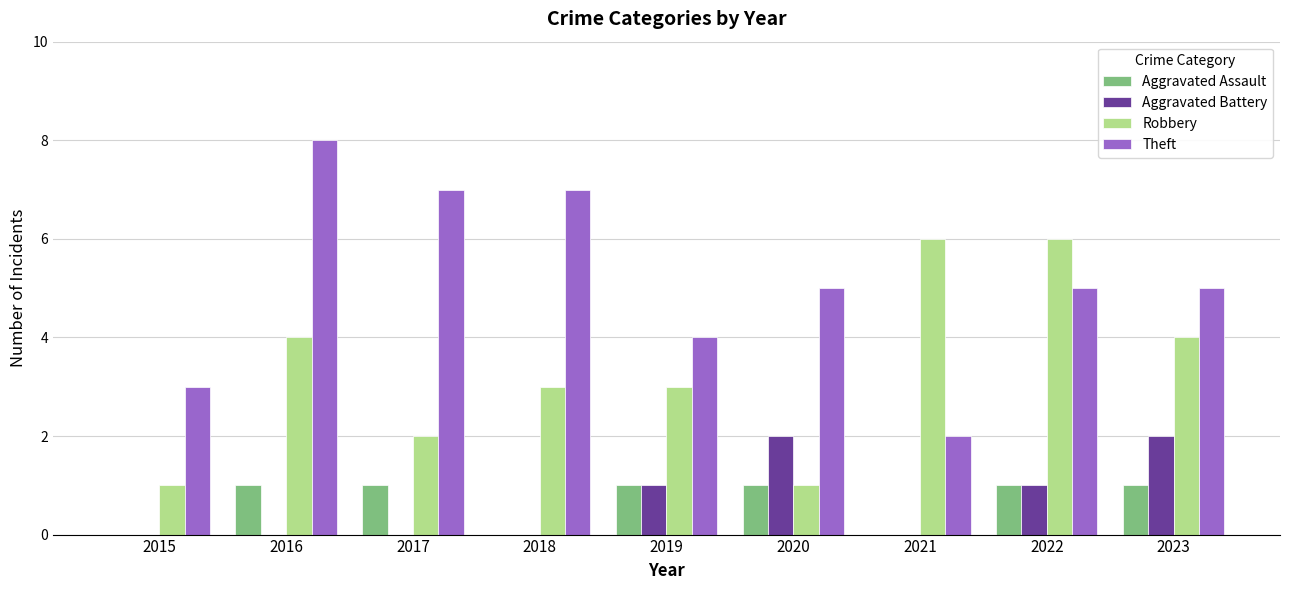

What is the average value of the Aggravated Battery series?

1